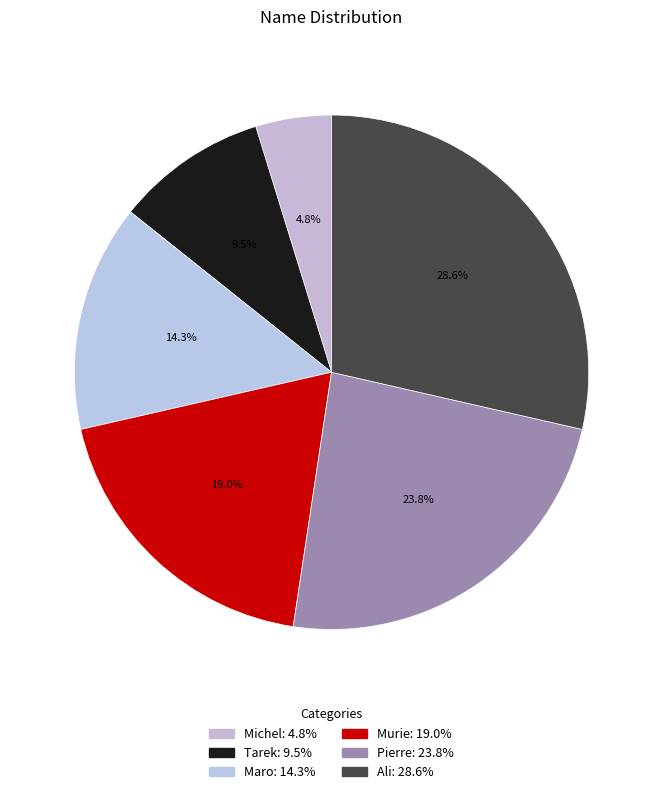

Combined, what portion of the pie is Pierre and Michel?

28.6%